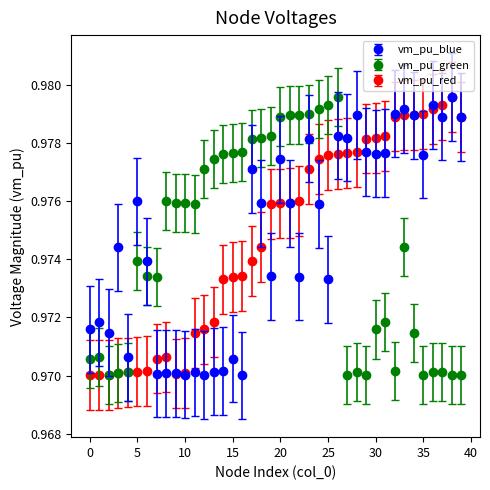

At how many categories does at least one series exceed 0?

40